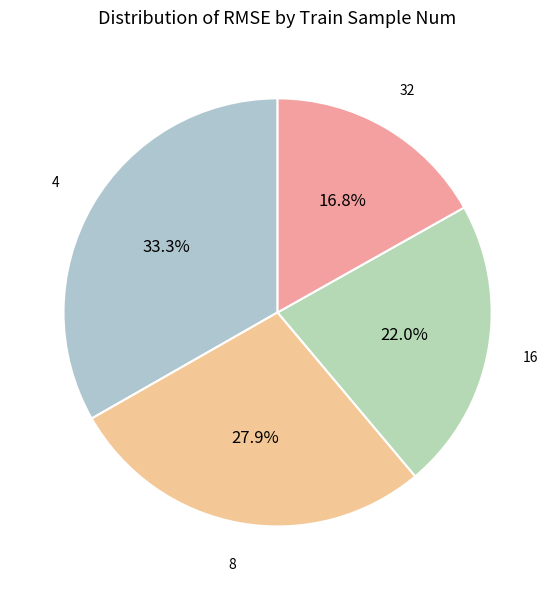

To the nearest percent, what is the average slice percentage?

25%